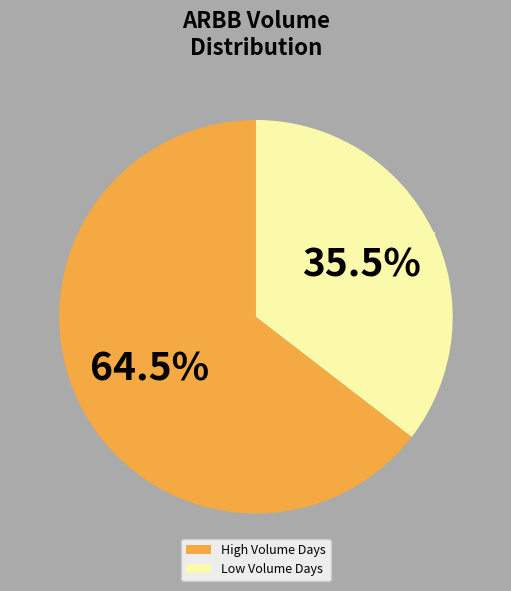

To the nearest percent, what is the difference between the largest and smallest slice percentages?

29%